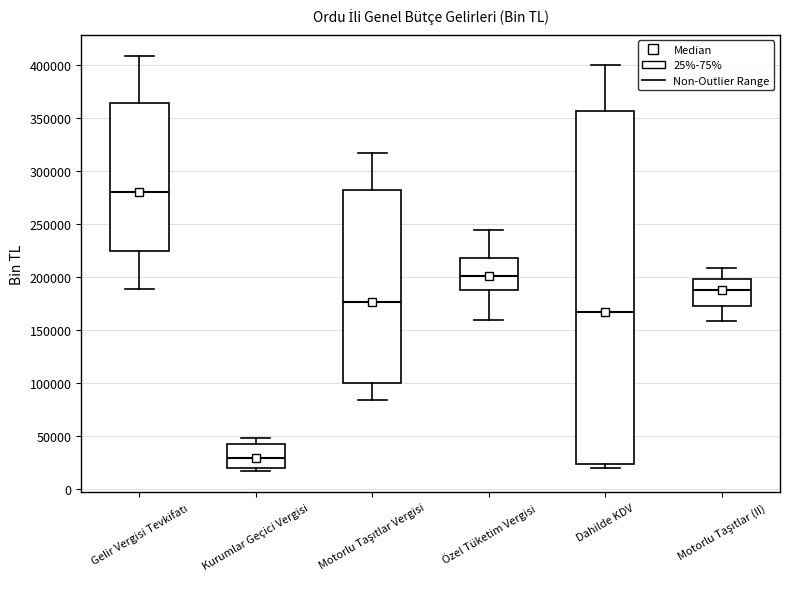

Which box's median line is the lowest?

Kurumlar Geçici Vergisi